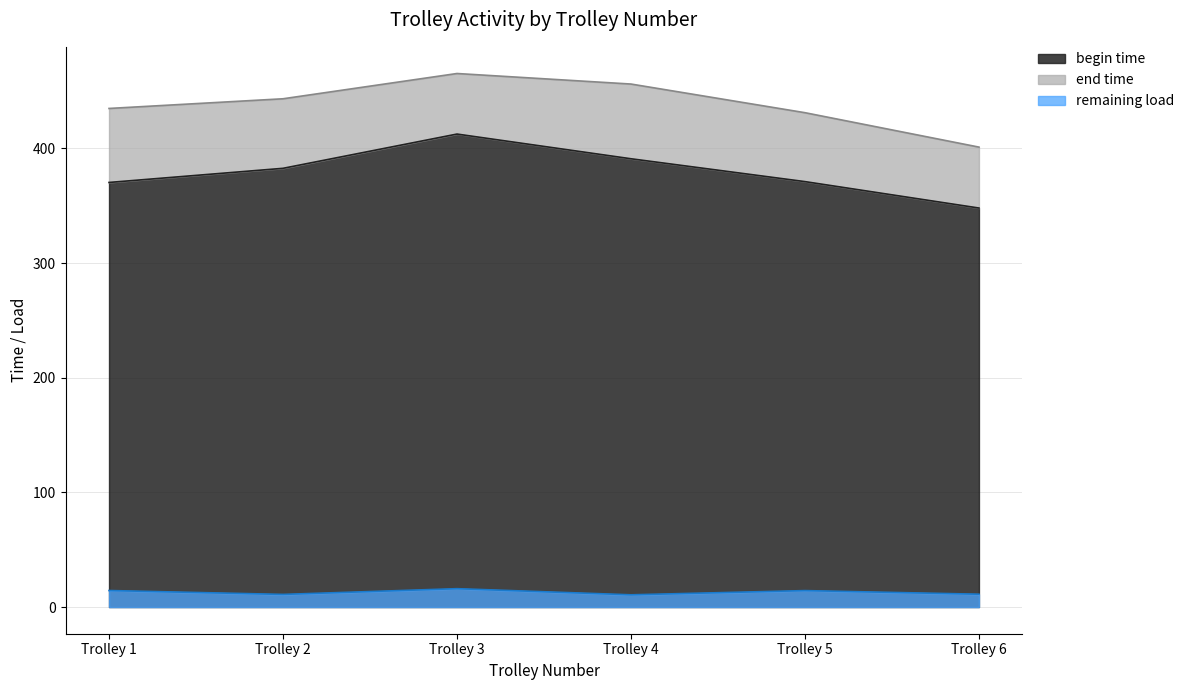

True or false: begin time and end time cross at least once.

False